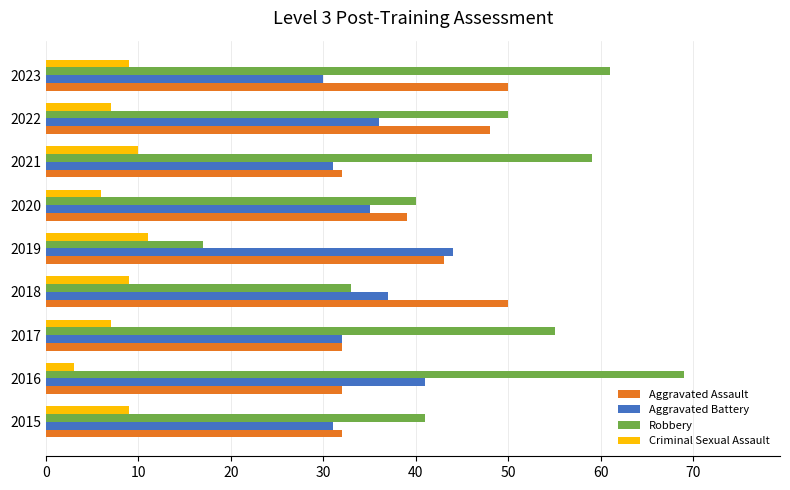

The Robbery series shows 94 at 2023. True or false?

False